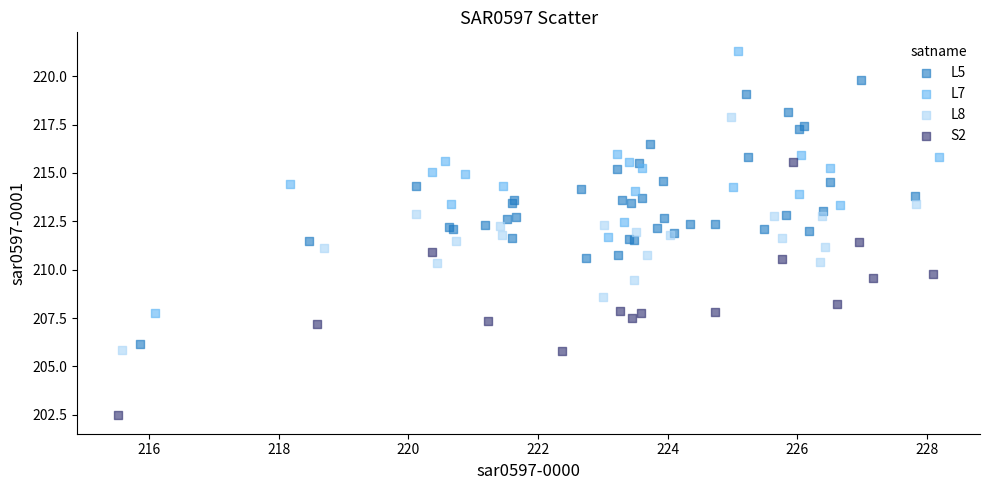

Which series contains the lowest Y value?

S2